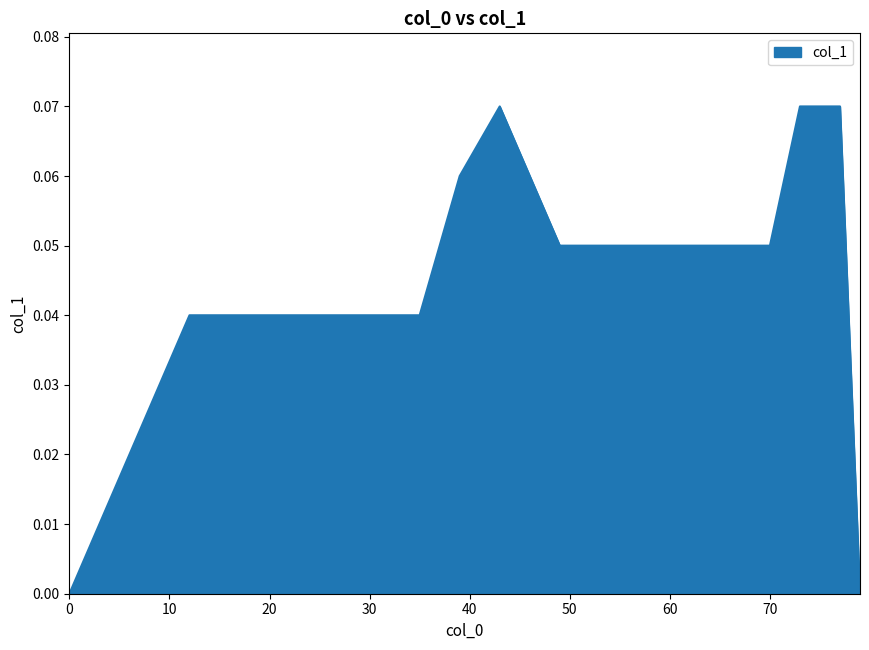

Reading left to right, transcribe all the data shown in this chart.

0.0	0.0	0.0	0.0	0.0	0.0	0.0	0.0	0.1	0.1	0.1	0.1	0.1	0.1	0.1	0.1	0.0